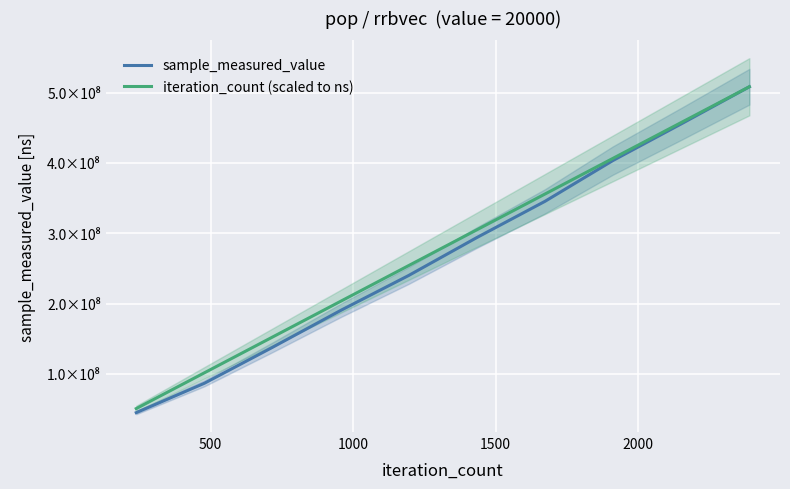

What is the spread (max minus min) of values at 2000?

14075683.0